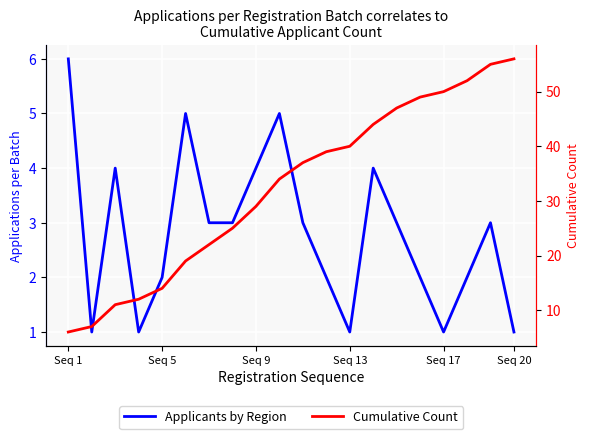

What is the maximum value shown in the chart?

56